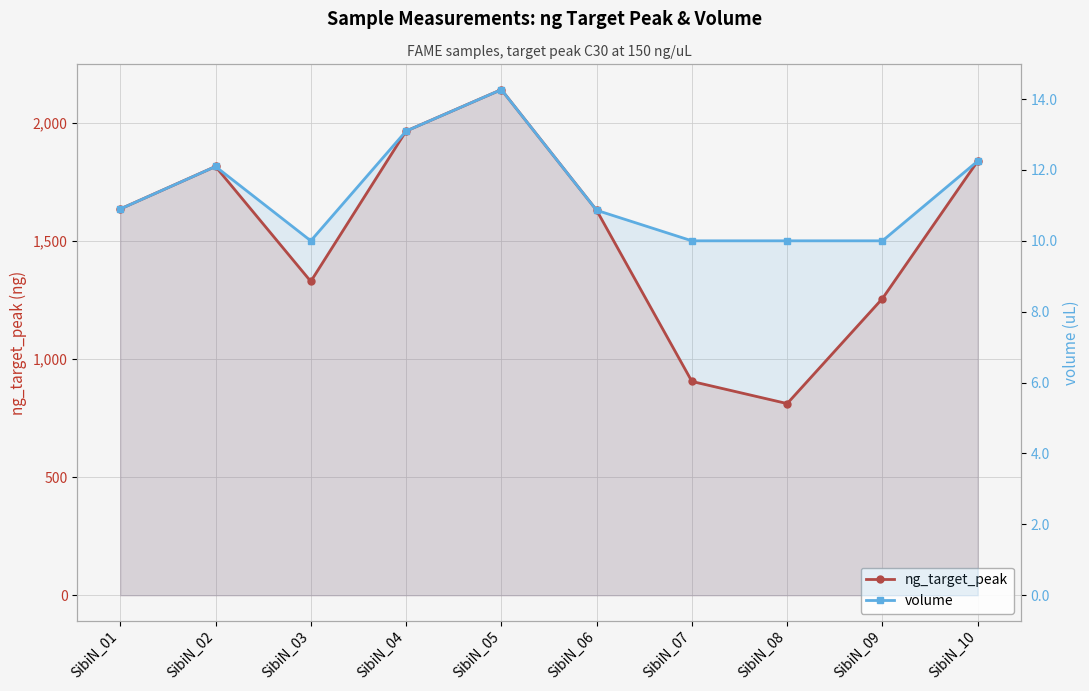

In ng_target_peak, how many points are lower than both neighbors (excluding endpoints)?

2